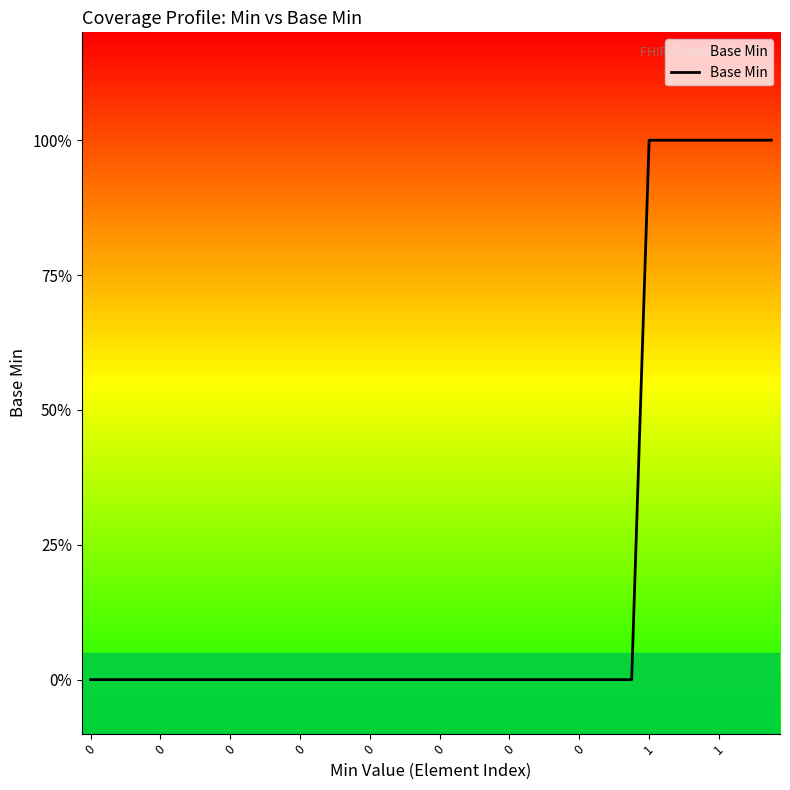

Does the chart have visible grid lines?

No